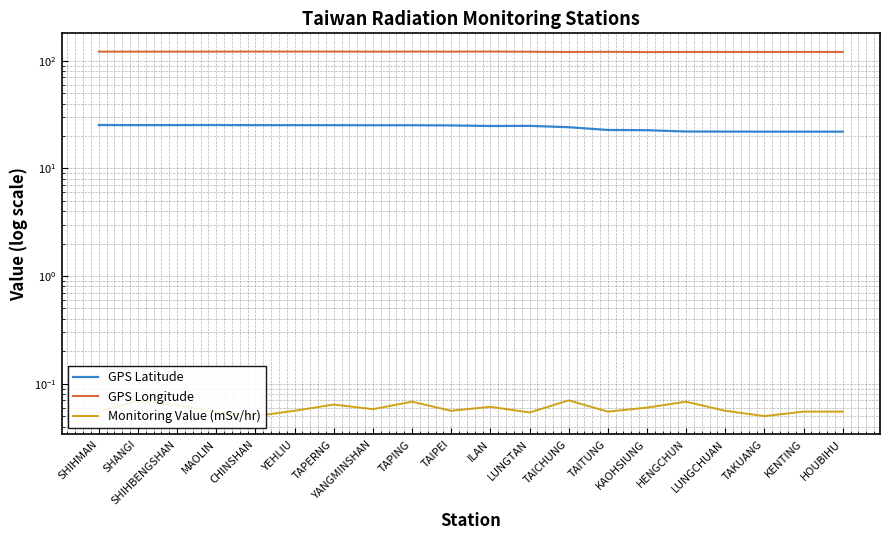

What is the greatest value displayed?

121.8